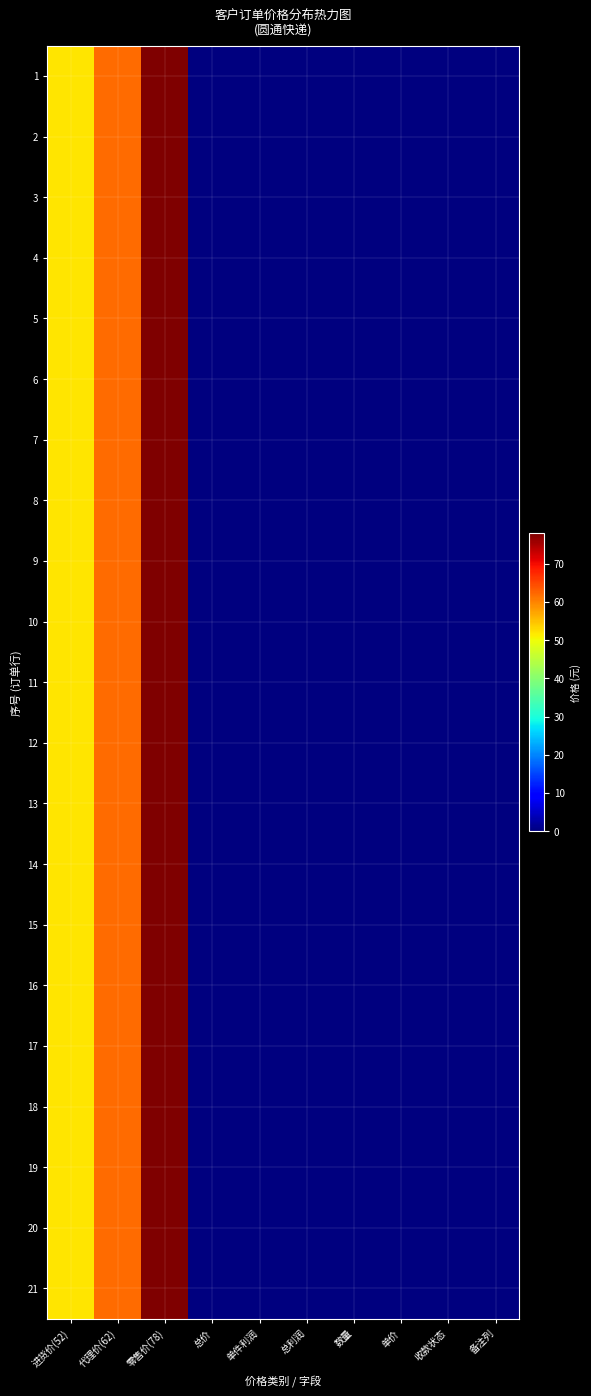

Rank the series at 单价 from lowest to highest value.

1, 2, 3, 4, 5, 6, 7, 8, 9, 10, 11, 12, 13, 14, 15, 16, 17, 18, 19, 20, 21